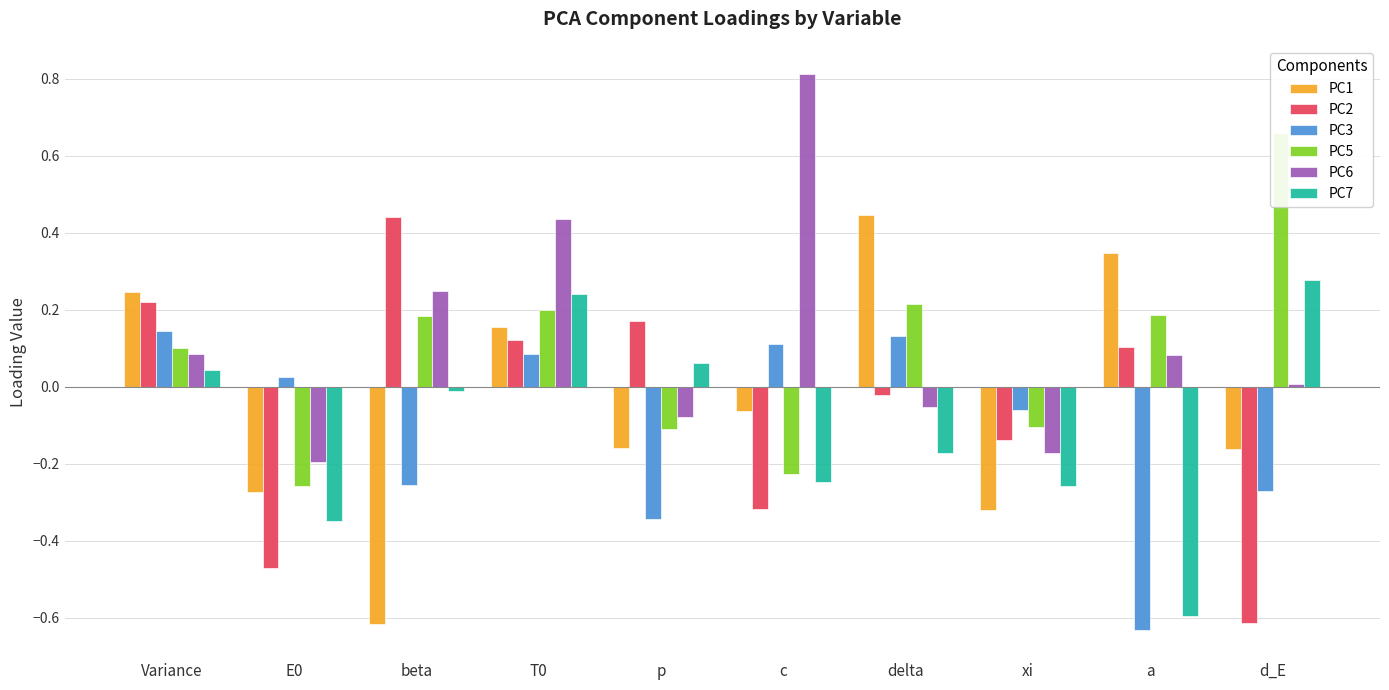

Rank the series by their maximum value, from highest to lowest.

PC6, PC5, PC1, PC2, PC7, PC3